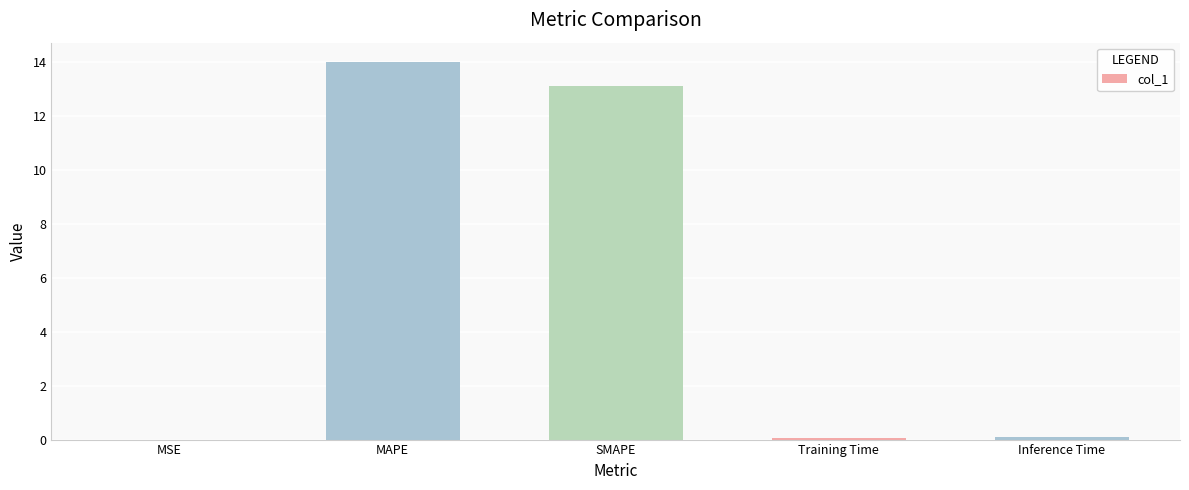

What is the greatest value displayed?

14.0